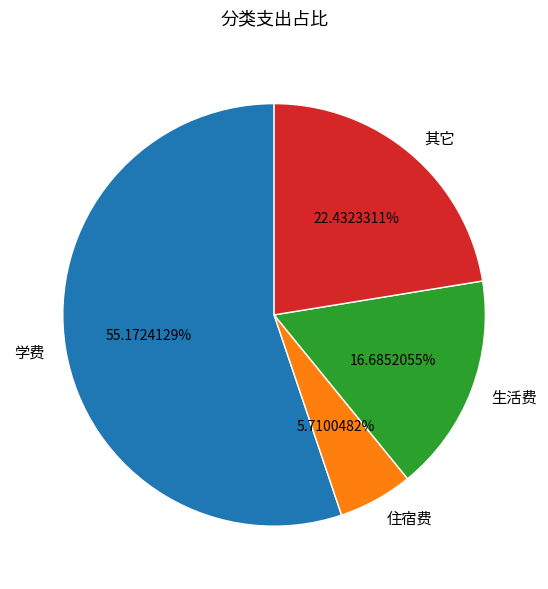

Count the number of slices in the pie.

4